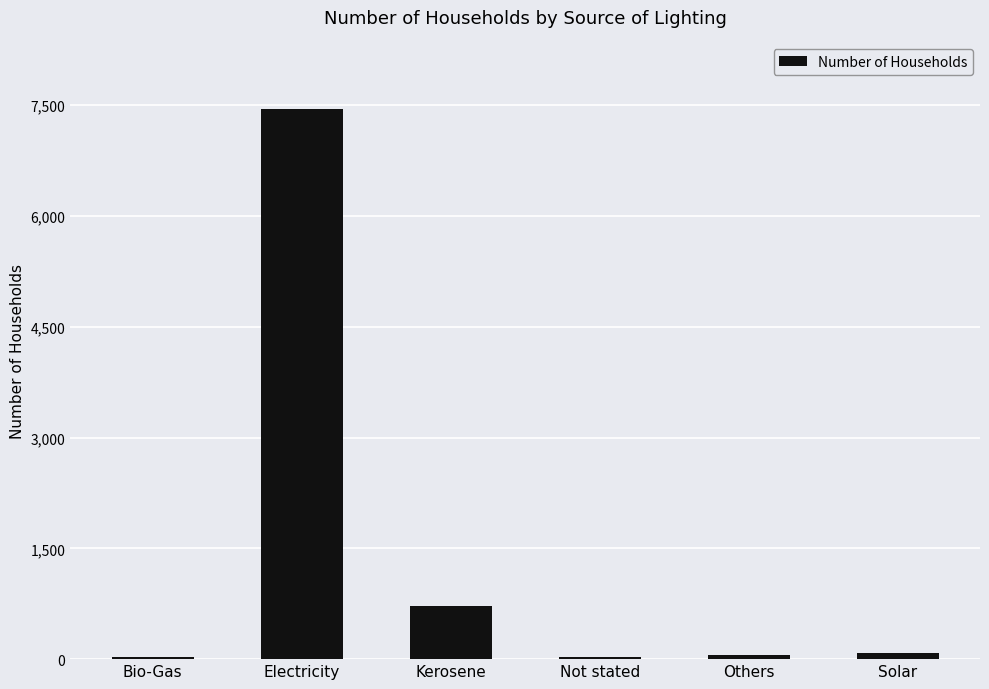

Does the chart contain stacked bars?

No